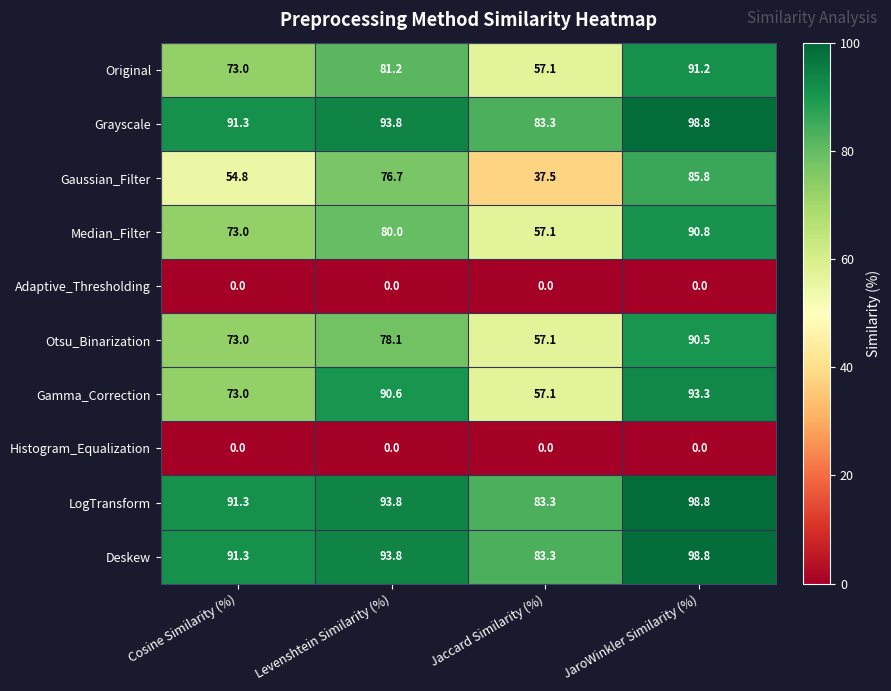

Between Cosine Similarity (%) and Levenshtein Similarity (%), which series saw the biggest shift?

Gaussian_Filter